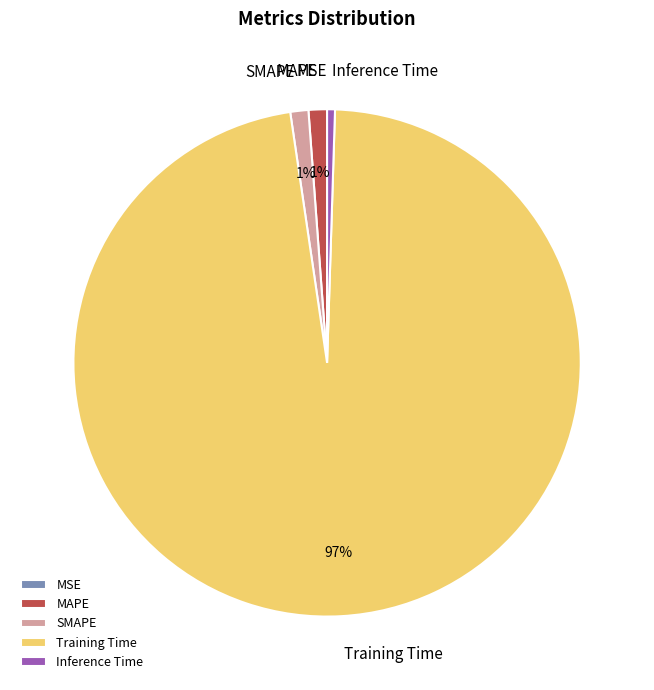

Combined, do Inference Time and SMAPE account for over 50%?

No